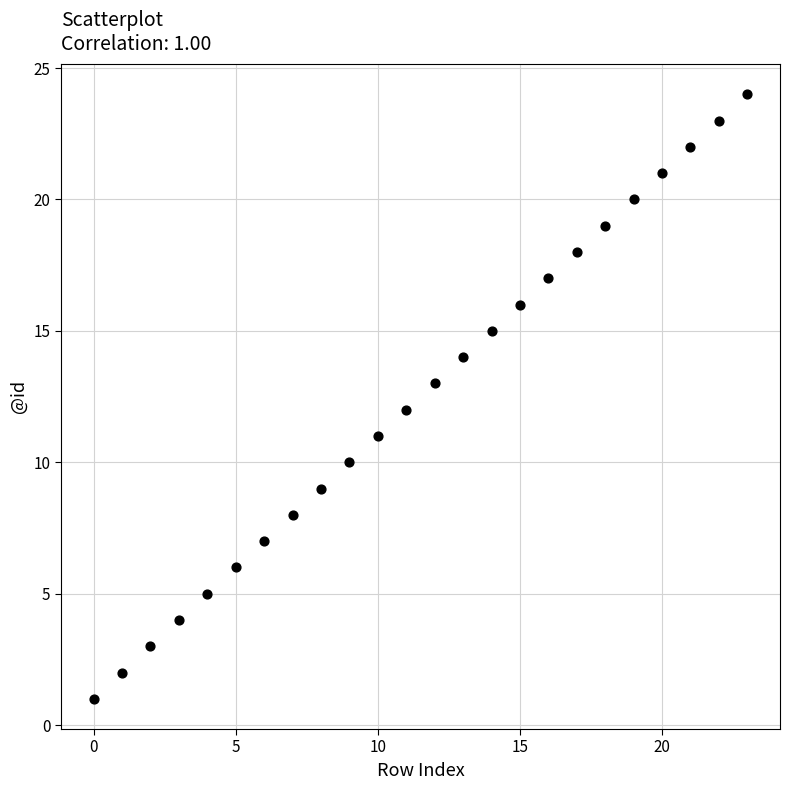

What is the range of Y values (max minus min)?

23